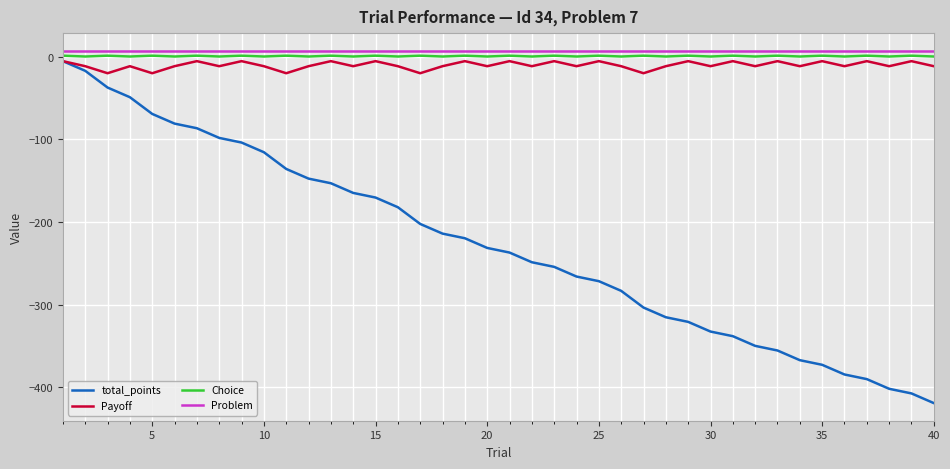

What is the lowest value of the Payoff series?

-20.2